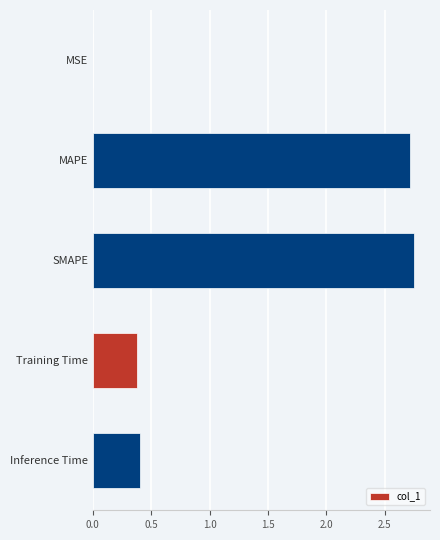

What is the change in value from MAPE to Training Time?

-2.3